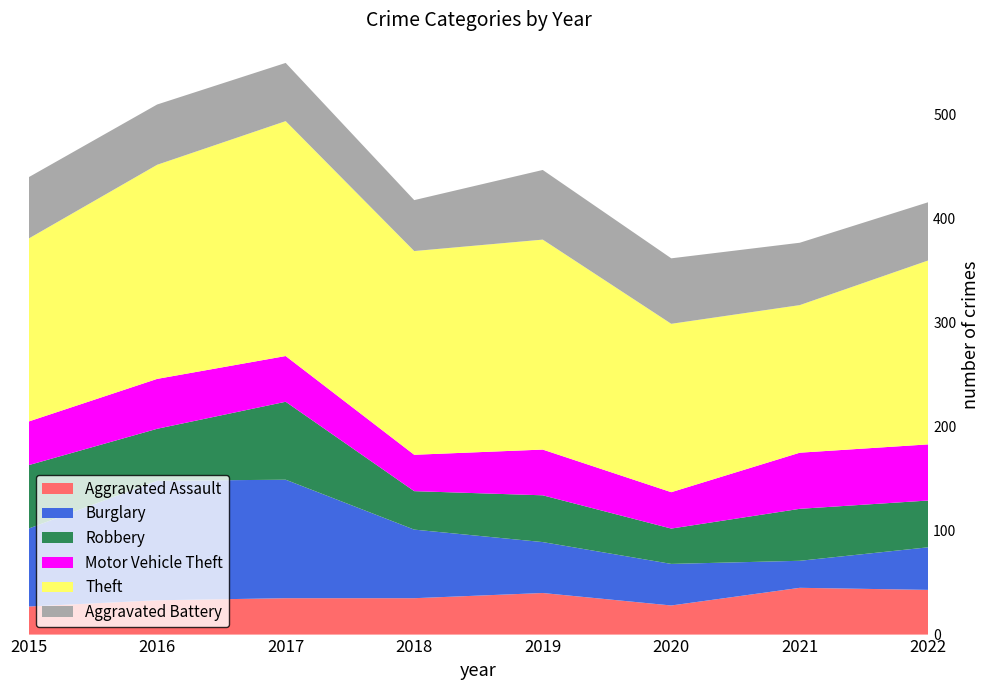

Reading right to left, what are all the values shown in this chart?

Aggravated Assault: 2022=43	2021=45	2020=28	2019=40	2018=35	2017=35	2016=33	2015=27
Burglary: 2022=41	2021=26	2020=40	2019=49	2018=66	2017=114	2016=115	2015=75
Robbery: 2022=45	2021=50	2020=34	2019=45	2018=37	2017=75	2016=50	2015=61
Motor Vehicle Theft: 2022=54	2021=54	2020=35	2019=44	2018=35	2017=44	2016=48	2015=42
Theft: 2022=177	2021=142	2020=162	2019=202	2018=196	2017=226	2016=206	2015=176
Aggravated Battery: 2022=56	2021=60	2020=63	2019=67	2018=49	2017=56	2016=58	2015=59